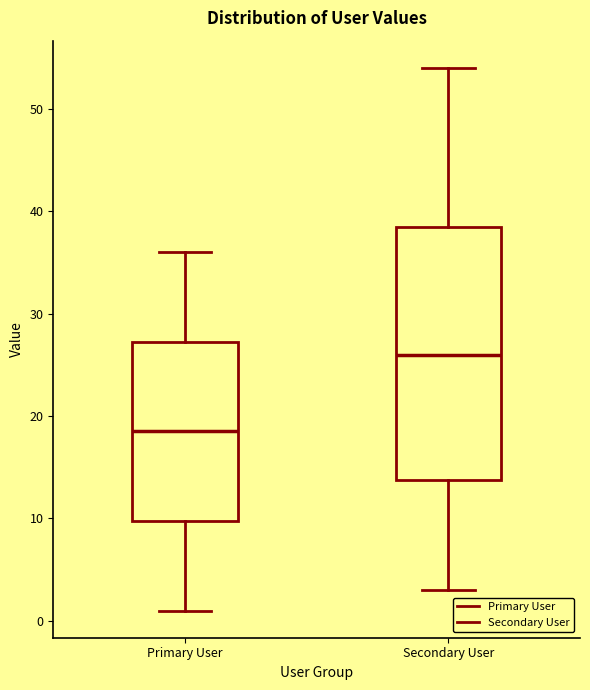

Where is the lower edge of the box for Secondary User on the y-axis? The values are not printed on the chart, so give them approximately, as read against the axis.

14